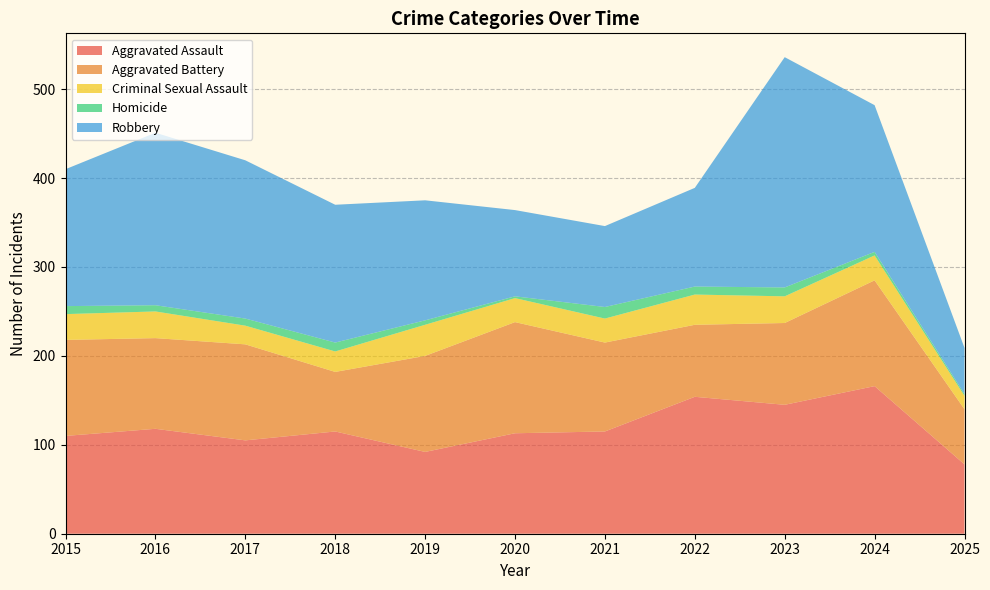

Reading left to right, list all the values displayed in this chart.

Aggravated Assault: 2015=110	2016=118	2017=105	2018=115	2019=92	2020=113	2021=115	2022=154	2023=145	2024=166	2025=78
Aggravated Battery: 2015=108	2016=102	2017=108	2018=67	2019=108	2020=125	2021=100	2022=81	2023=92	2024=119	2025=62
Criminal Sexual Assault: 2015=29	2016=30	2017=21	2018=23	2019=35	2020=27	2021=27	2022=34	2023=30	2024=28	2025=15
Homicide: 2015=9	2016=7	2017=8	2018=10	2019=5	2020=2	2021=13	2022=9	2023=10	2024=4	2025=2
Robbery: 2015=154	2016=194	2017=178	2018=155	2019=135	2020=97	2021=91	2022=111	2023=259	2024=165	2025=52